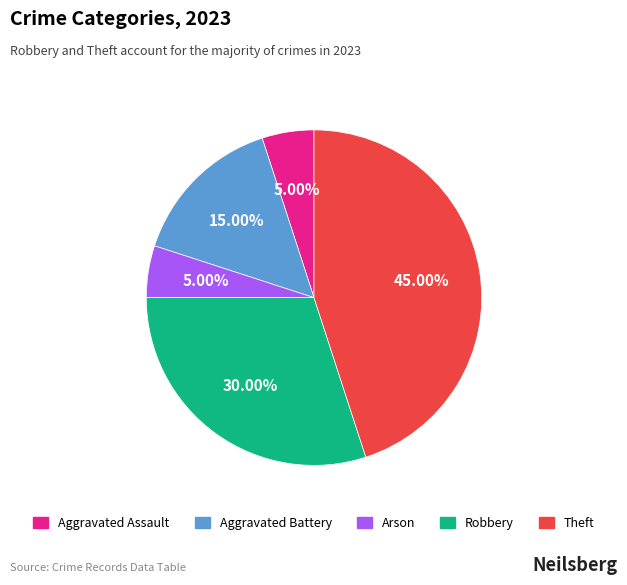

Is there any slice that represents more than half of the pie?

No